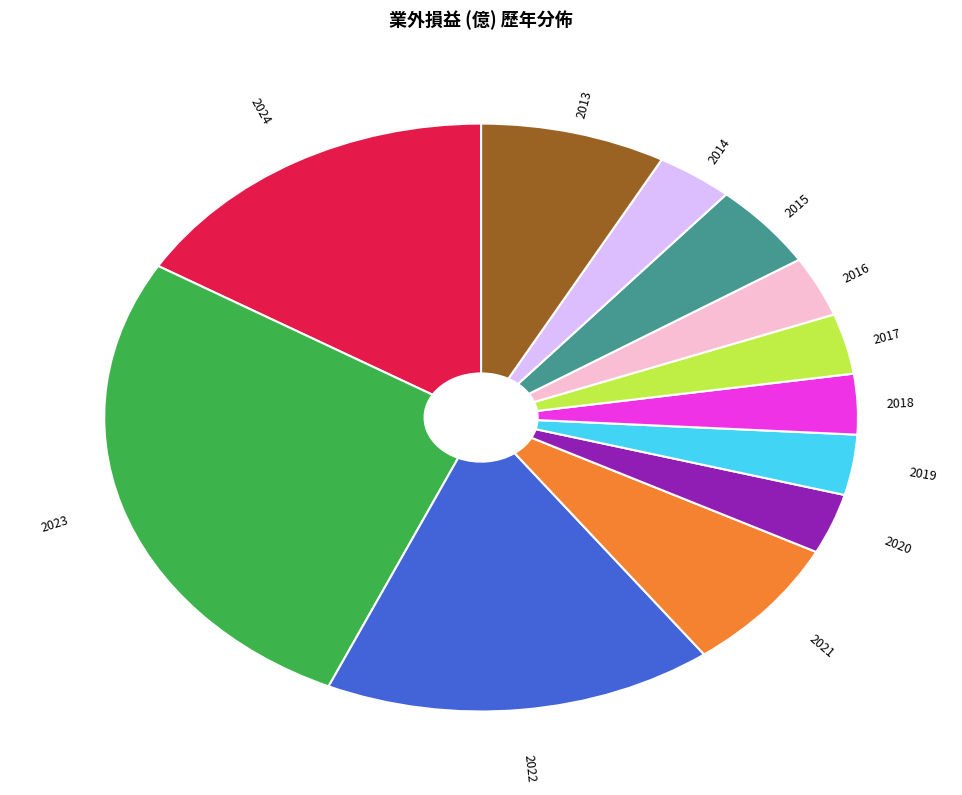

Is there a majority slice in this chart?

No